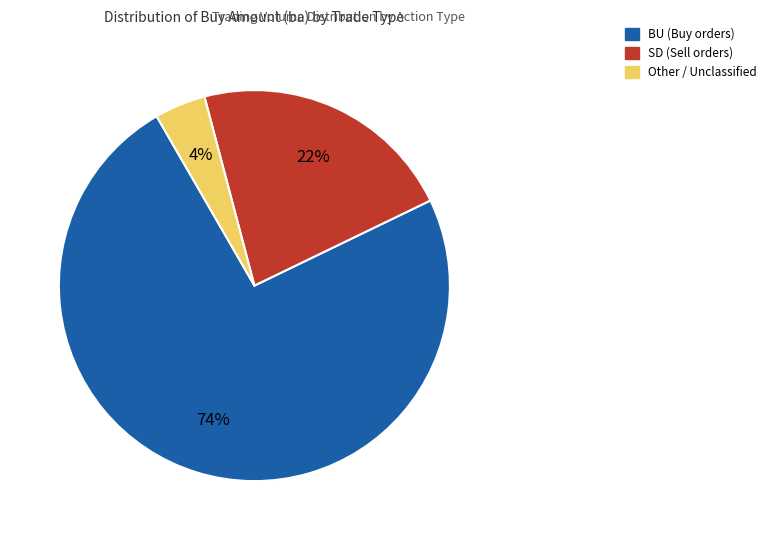

Does any single category account for the majority?

Yes